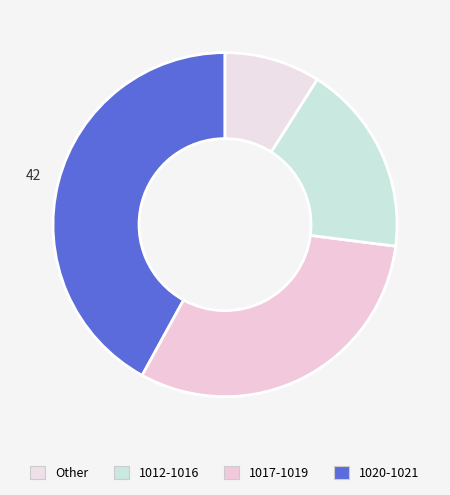

How many segments does this pie chart have?

4